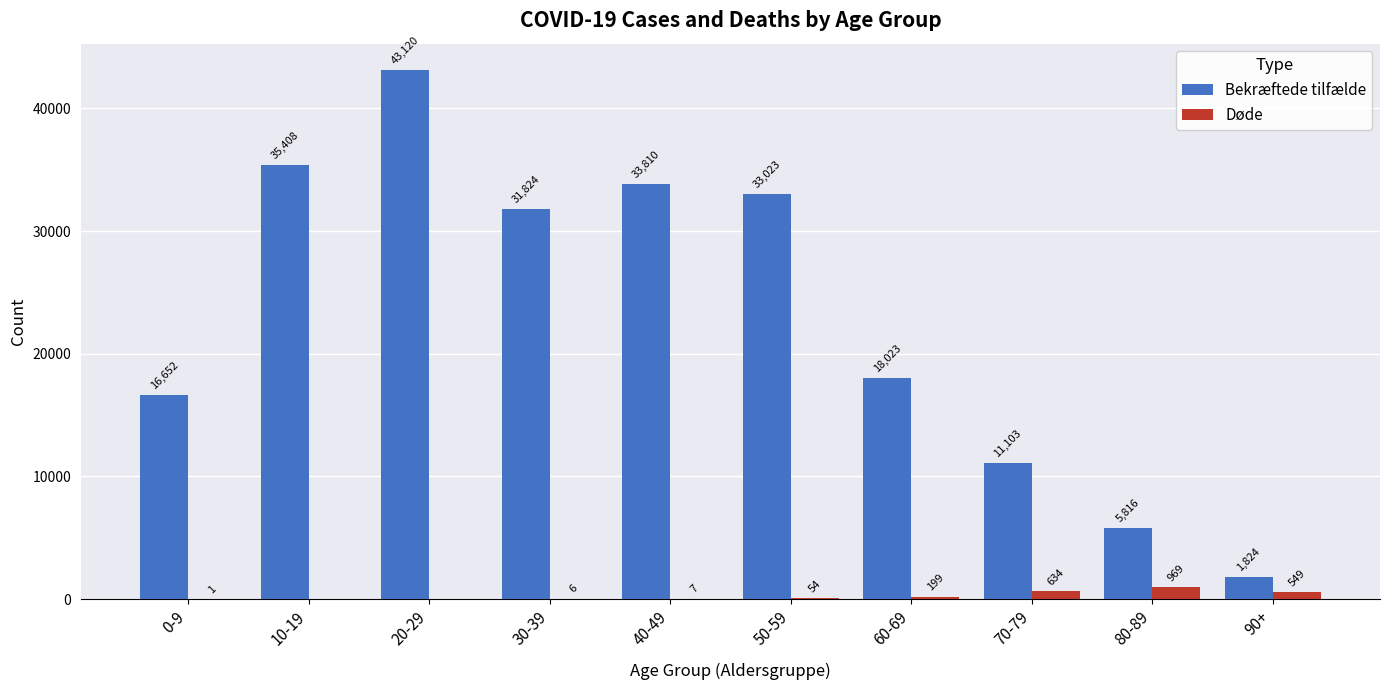

What are all the series names shown in the legend?

Bekræftede tilfælde, Døde